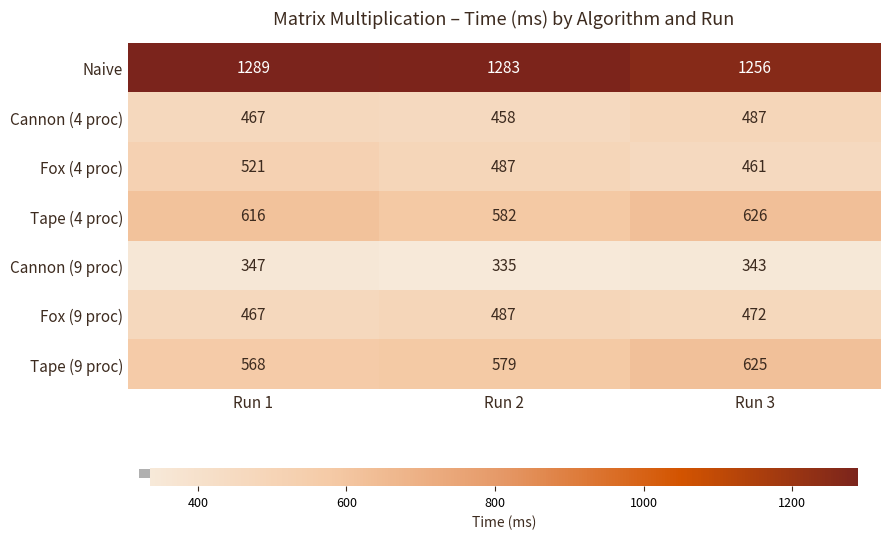

What is the total value across all series at Run 2?

4211